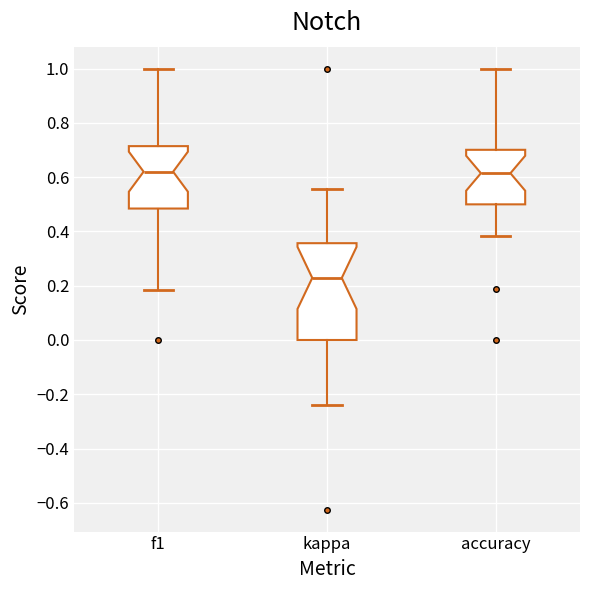

Where is the lower edge of the box for accuracy on the y-axis? The values are not printed on the chart, so give them approximately, as read against the axis.

0.50